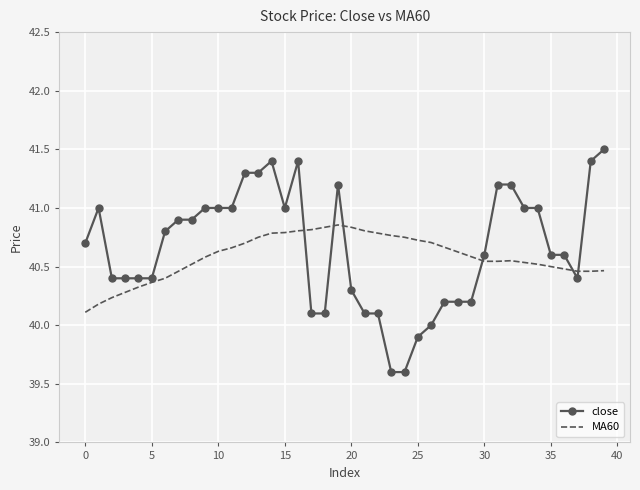

Which series ends up on top after the final intersection of MA60 and close?

close